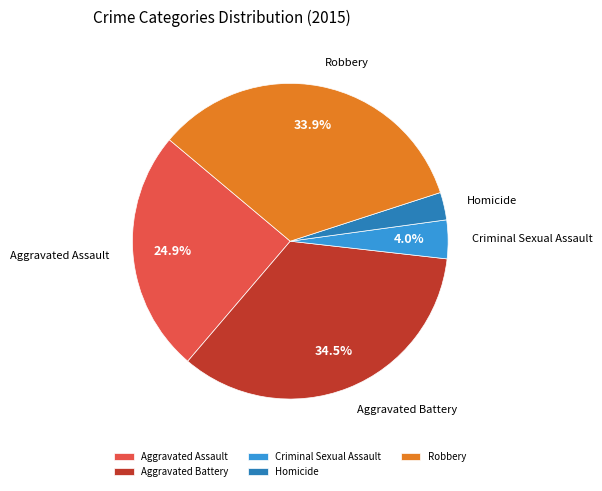

What is the ratio of the value at Homicide to the value at Criminal Sexual Assault?

0.7